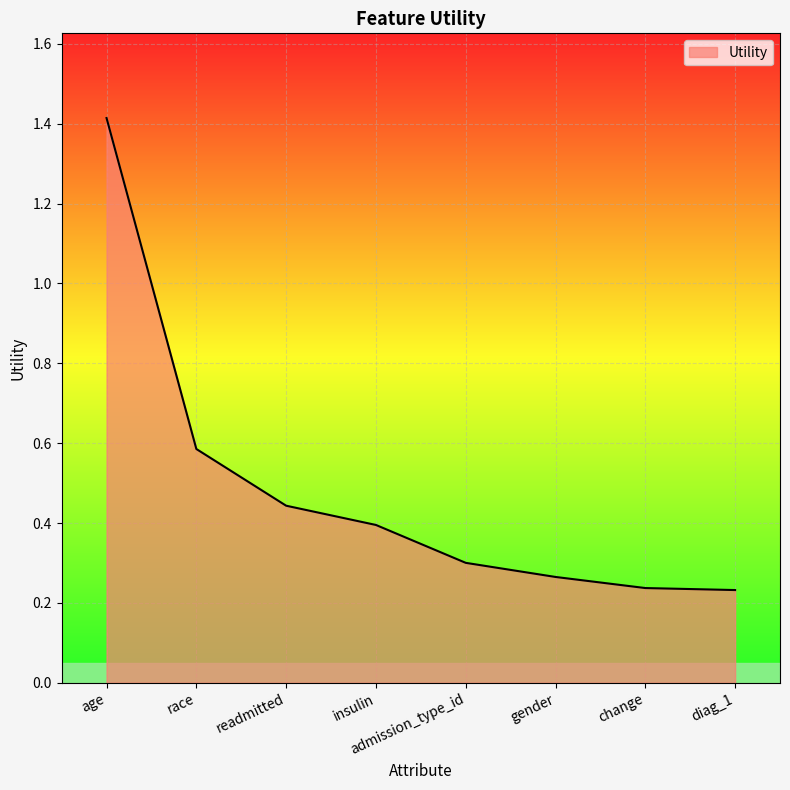

Which has a higher value, race or age?

age